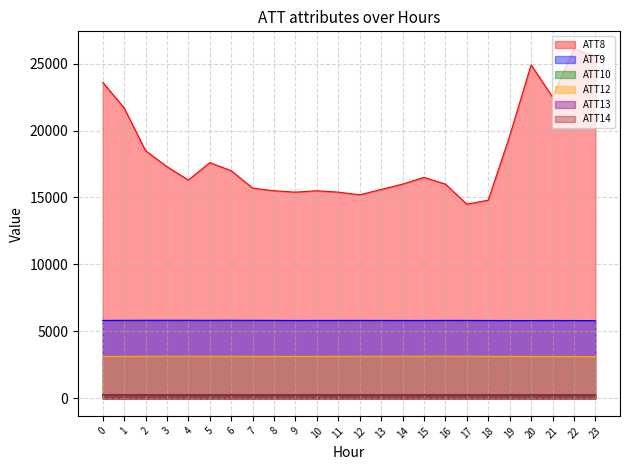

How many interior local peaks does the ATT10 series have?

3